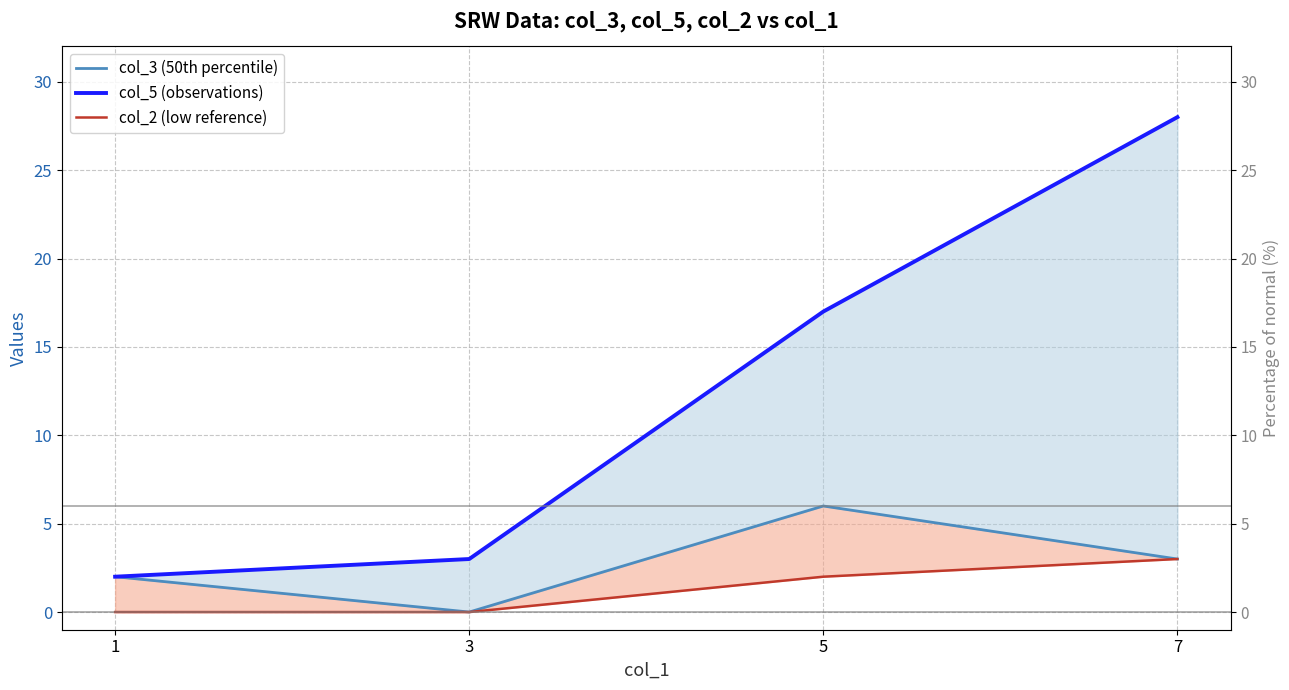

List the series in order of their peak value, highest first.

col_5 (observations), col_3 (50th percentile), col_2 (low reference)